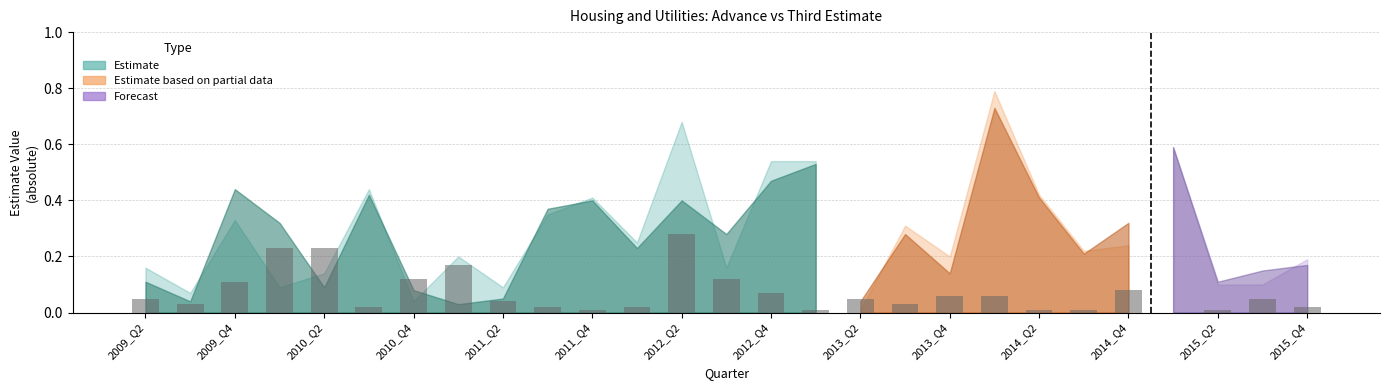

What is the sum of all values?

1.9